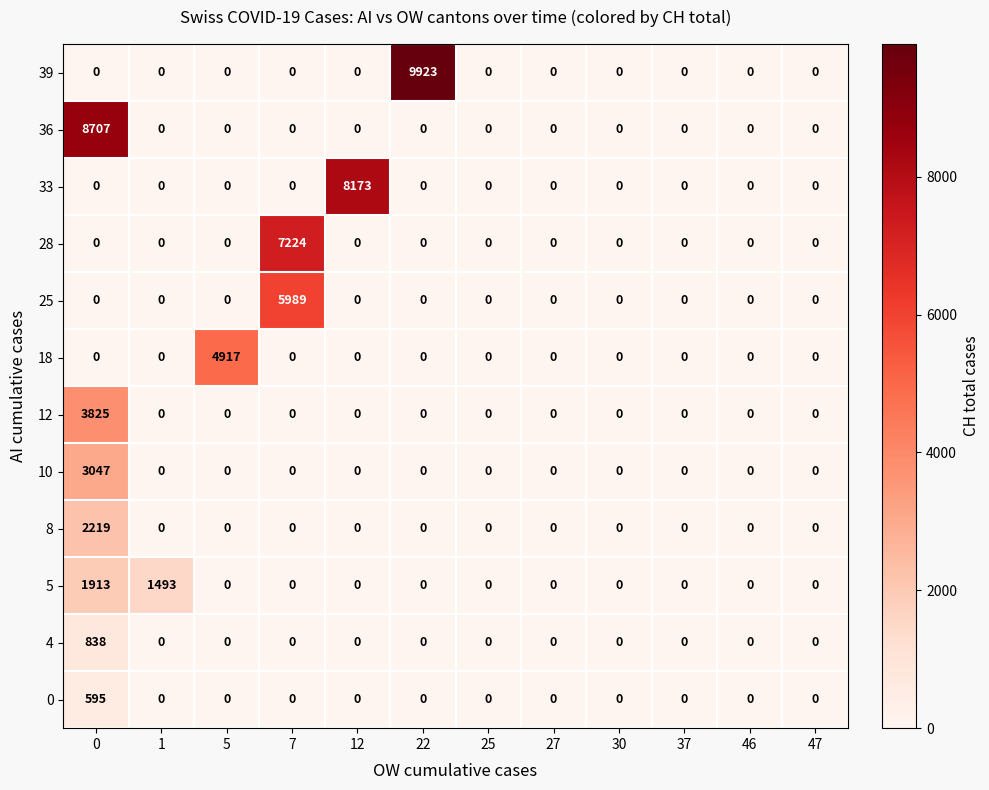

What is the greatest value displayed?

9923